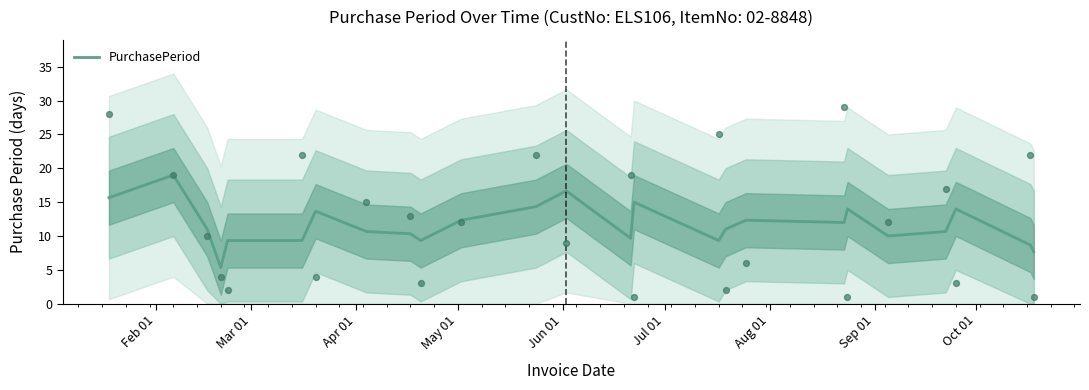

What is the highest value of the PurchasePeriod series?

19.0